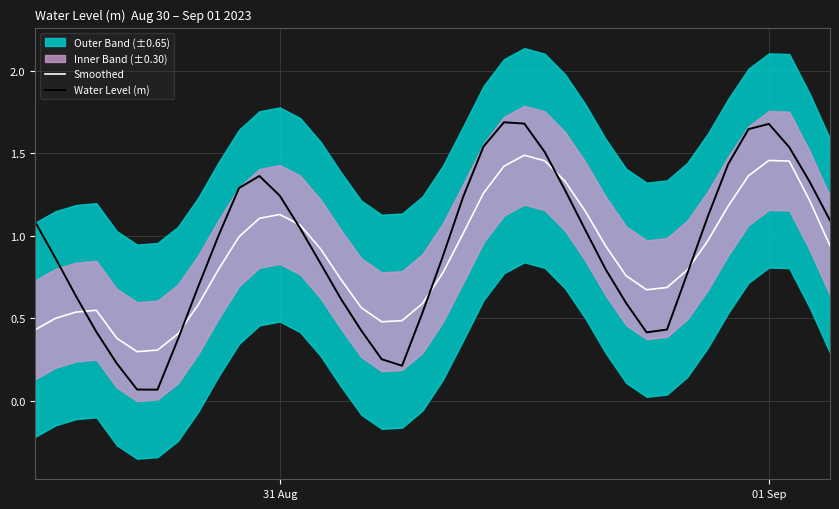

What is the highest value of the Water Level (m) series?

1.7